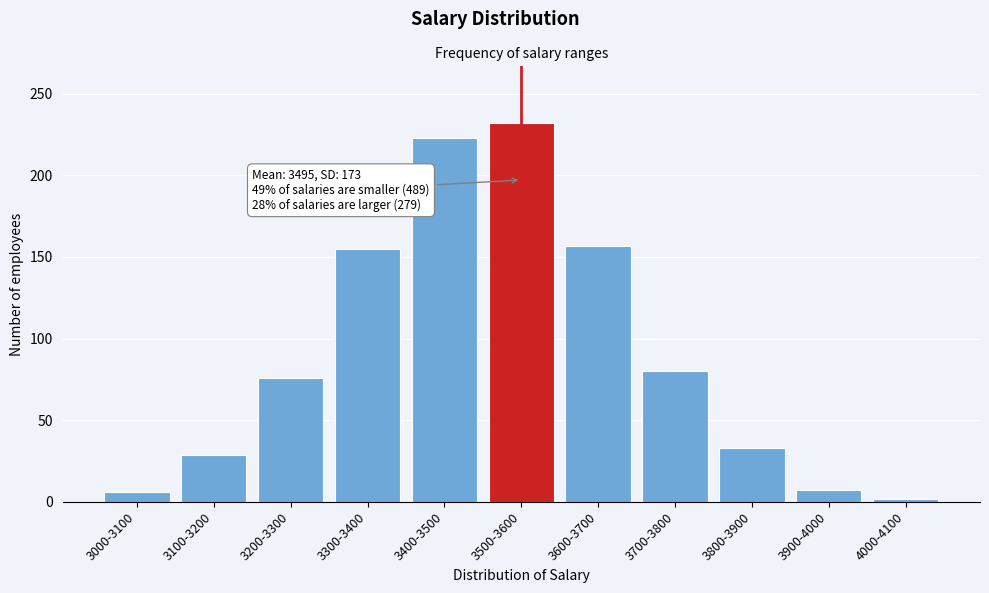

What is the difference between the values at 3400-3500 and 3500-3600?

9